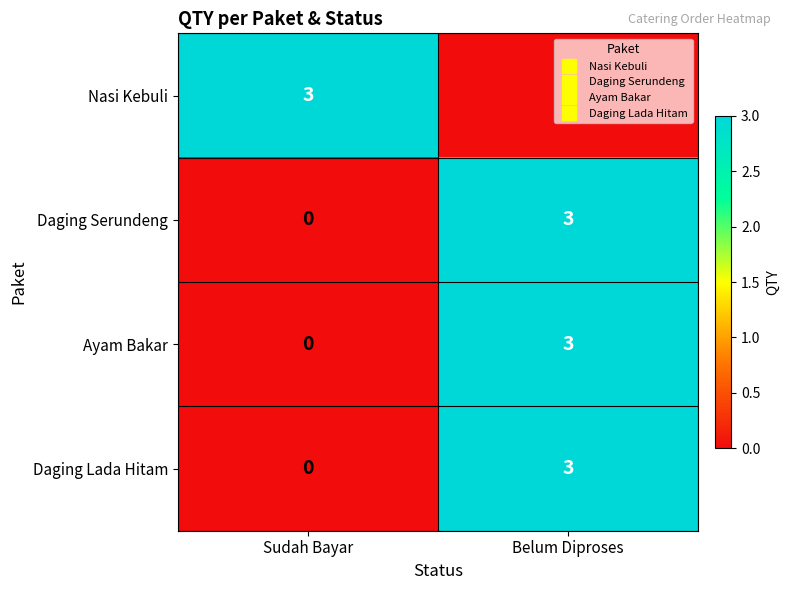

What is the spread (max minus min) of values at Sudah Bayar?

3